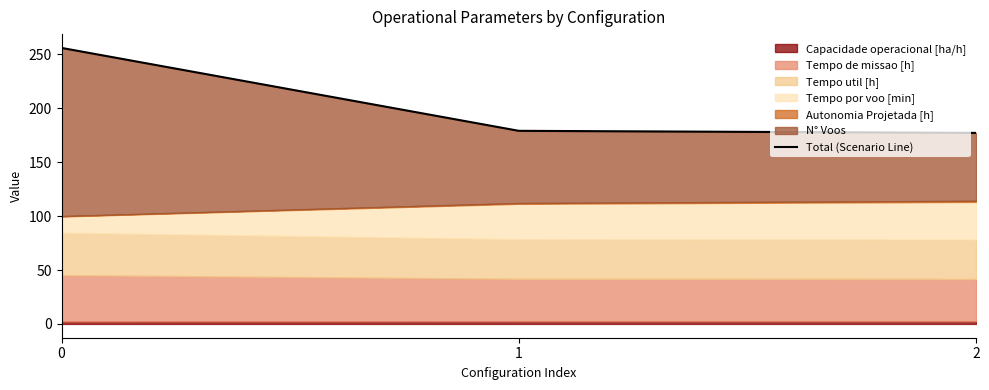

Reading left to right, extract all data points from this chart.

0=256.0	1=179.1	2=177.2